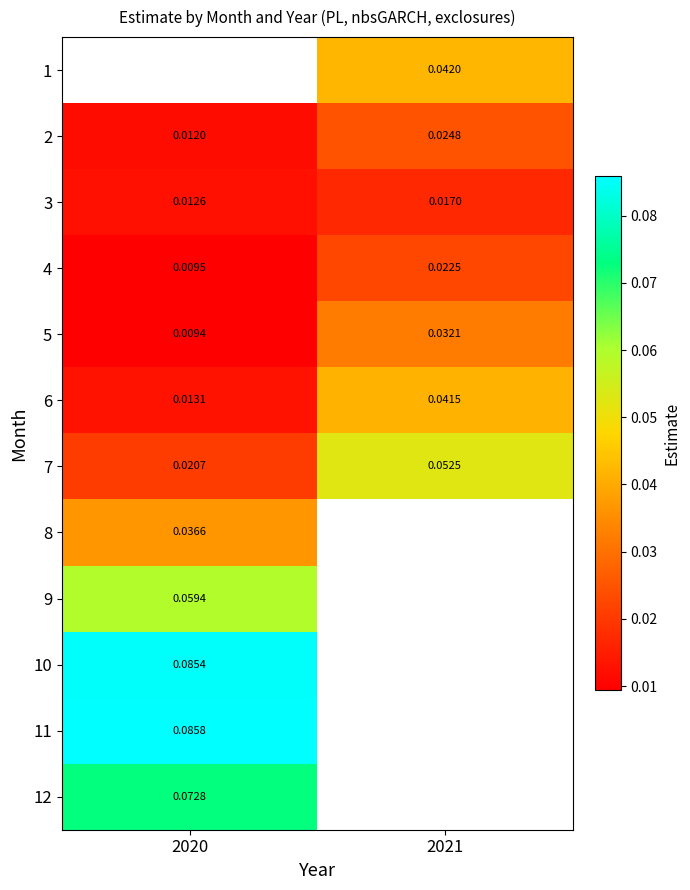

Is the value of 3 at 2021 greater than the value of 4 at 2021?

No